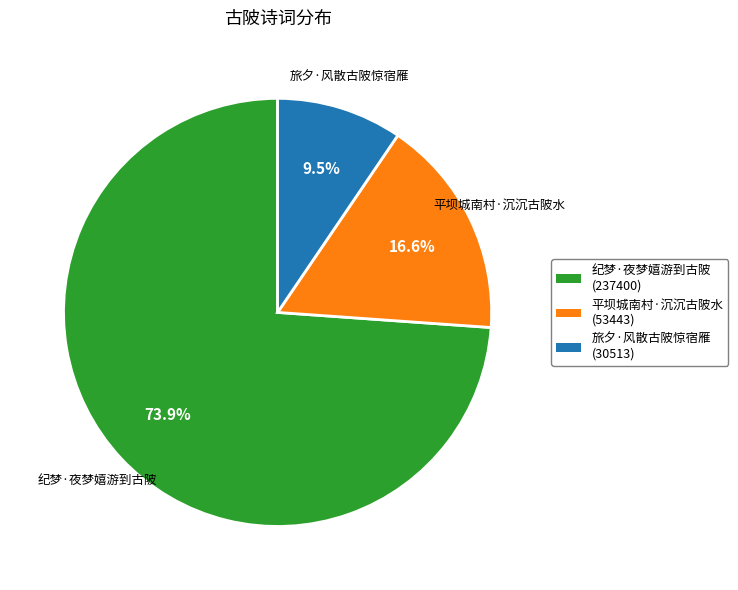

Count the number of slices in the pie.

3